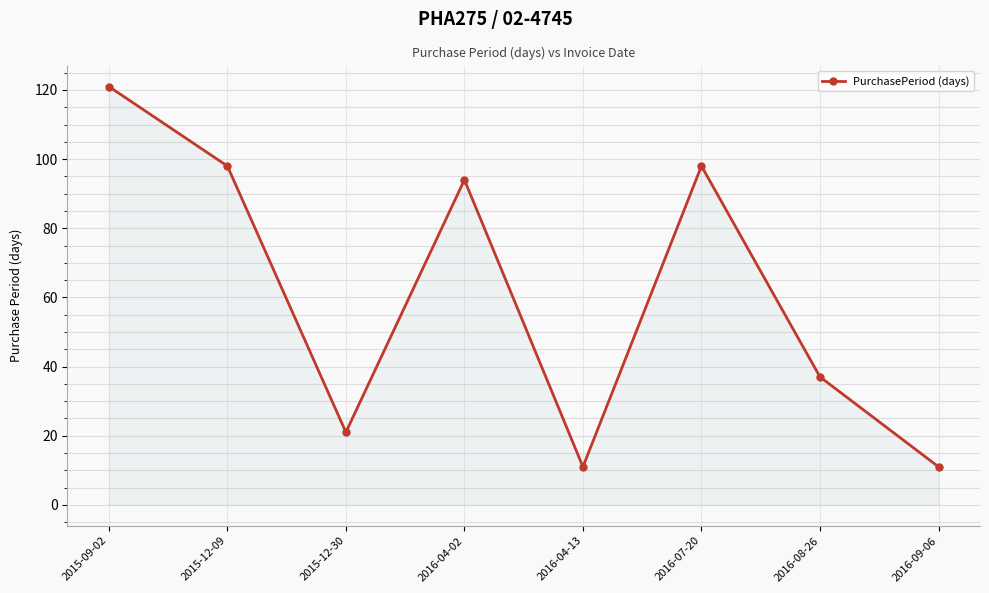

Does the chart have visible grid lines?

Yes